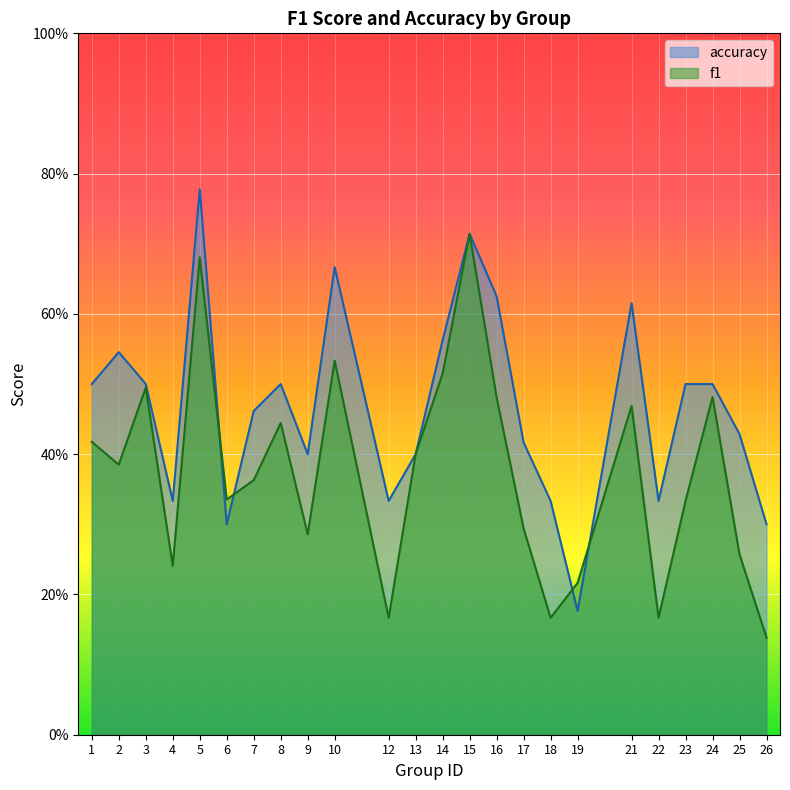

Does the chart display data point markers on the line(s)?

No